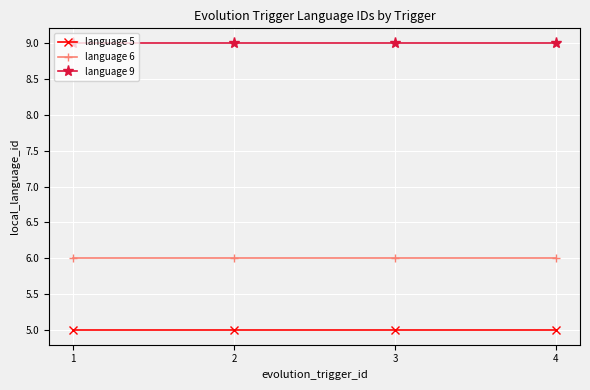

True or false: language 6 and language 5 intersect in this chart.

False